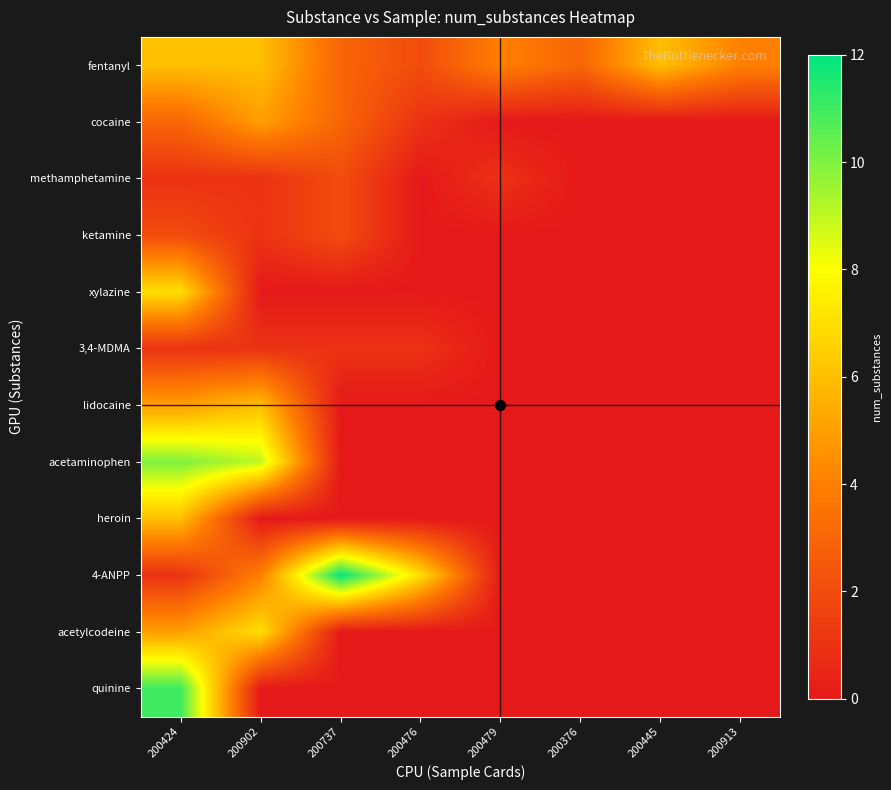

Reading right to left, list all the values displayed in this chart.

fentanyl: 200913=4	200445=6	200376=3	200479=4	200476=2	200737=3	200902=6	200424=6
cocaine: 200913=0	200445=0	200376=0	200479=0	200476=1	200737=3	200902=5	200424=3
methamphetamine: 200913=0	200445=0	200376=0	200479=1	200476=0	200737=2	200902=1	200424=1
ketamine: 200913=0	200445=0	200376=0	200479=0	200476=0	200737=2	200902=1	200424=2
xylazine: 200913=0	200445=0	200376=0	200479=0	200476=0	200737=0	200902=0	200424=7
3,4-MDMA: 200913=0	200445=0	200376=0	200479=0	200476=1	200737=1	200902=1	200424=1
lidocaine: 200913=0	200445=0	200376=0	200479=0	200476=0	200737=0	200902=6	200424=5
acetaminophen: 200913=0	200445=0	200376=0	200479=0	200476=0	200737=0	200902=9	200424=10
heroin: 200913=0	200445=0	200376=0	200479=0	200476=0	200737=0	200902=0	200424=6
4-ANPP: 200913=0	200445=0	200376=0	200479=0	200476=7	200737=12	200902=4	200424=1
acetylcodeine: 200913=0	200445=0	200376=0	200479=0	200476=0	200737=0	200902=7	200424=5
quinine: 200913=0	200445=0	200376=0	200479=0	200476=0	200737=0	200902=0	200424=11